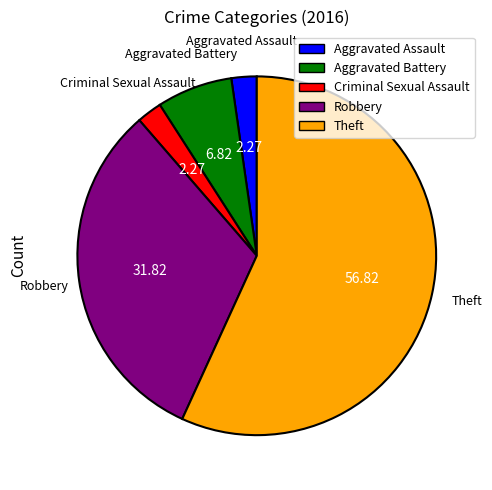

Count the number of slices in the pie.

5